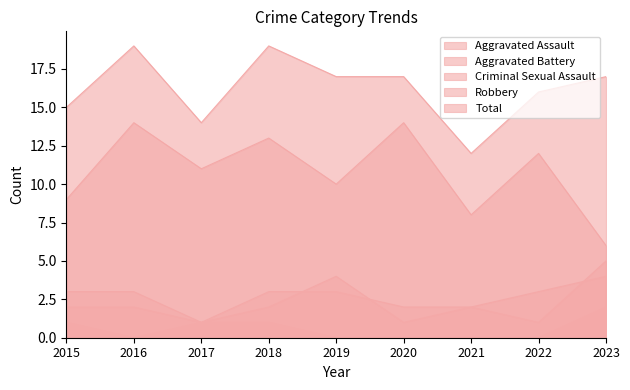

True or false: Aggravated Battery has more than 0 interior local peaks.

False